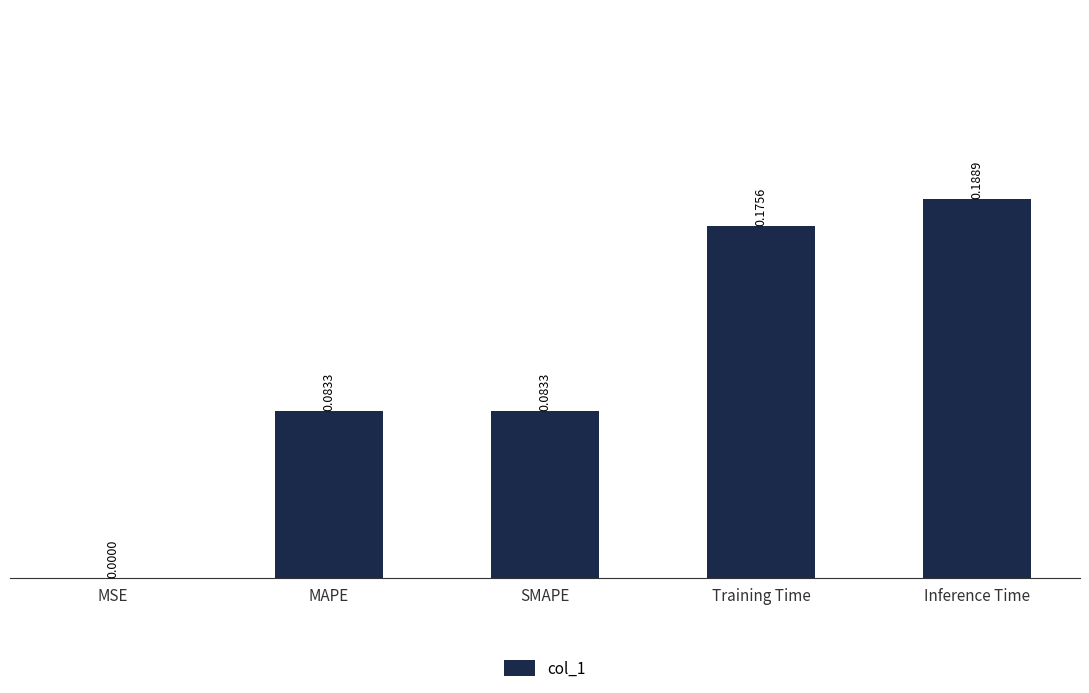

How many distinct data groups are displayed?

1